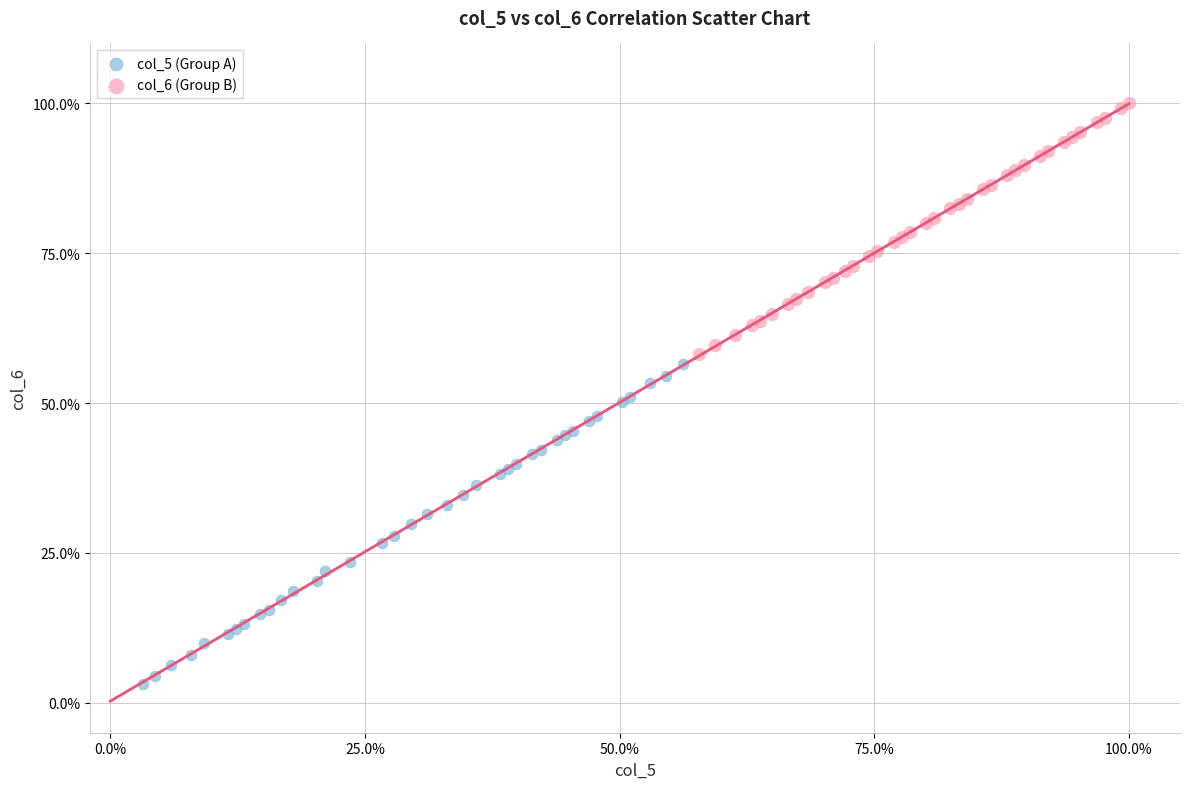

What are all the series names shown in the legend?

col_5 (Group A), col_6 (Group B)